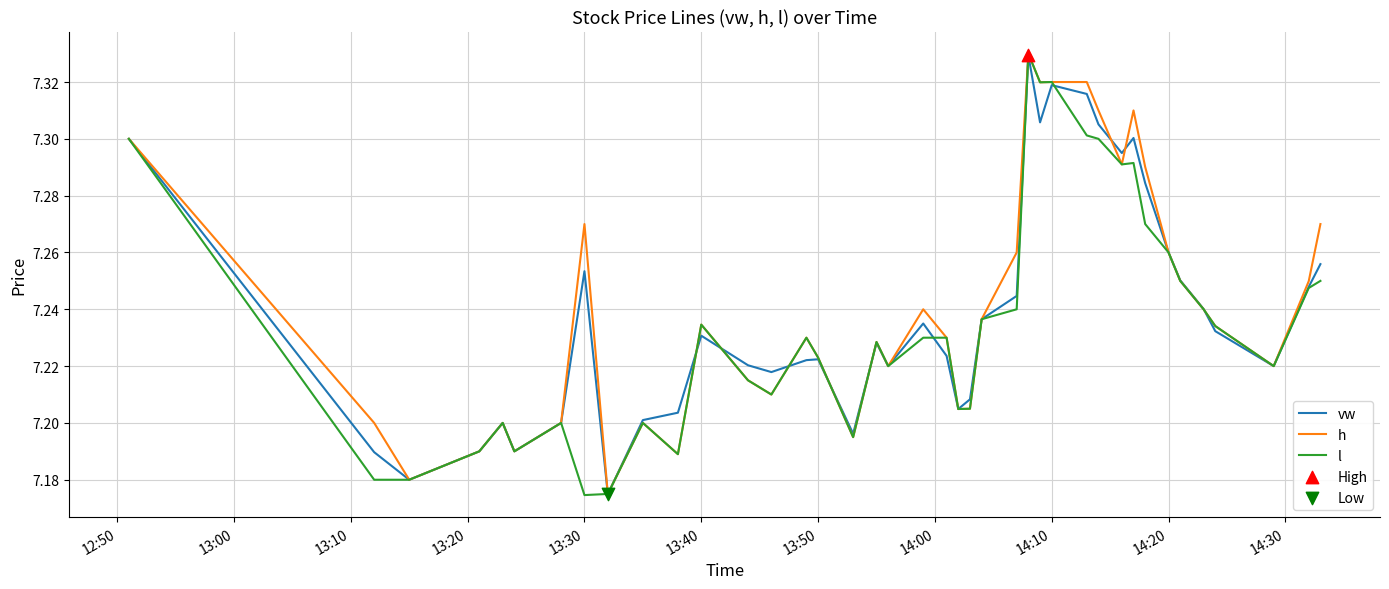

At how many categories does at least one series exceed 7?

40